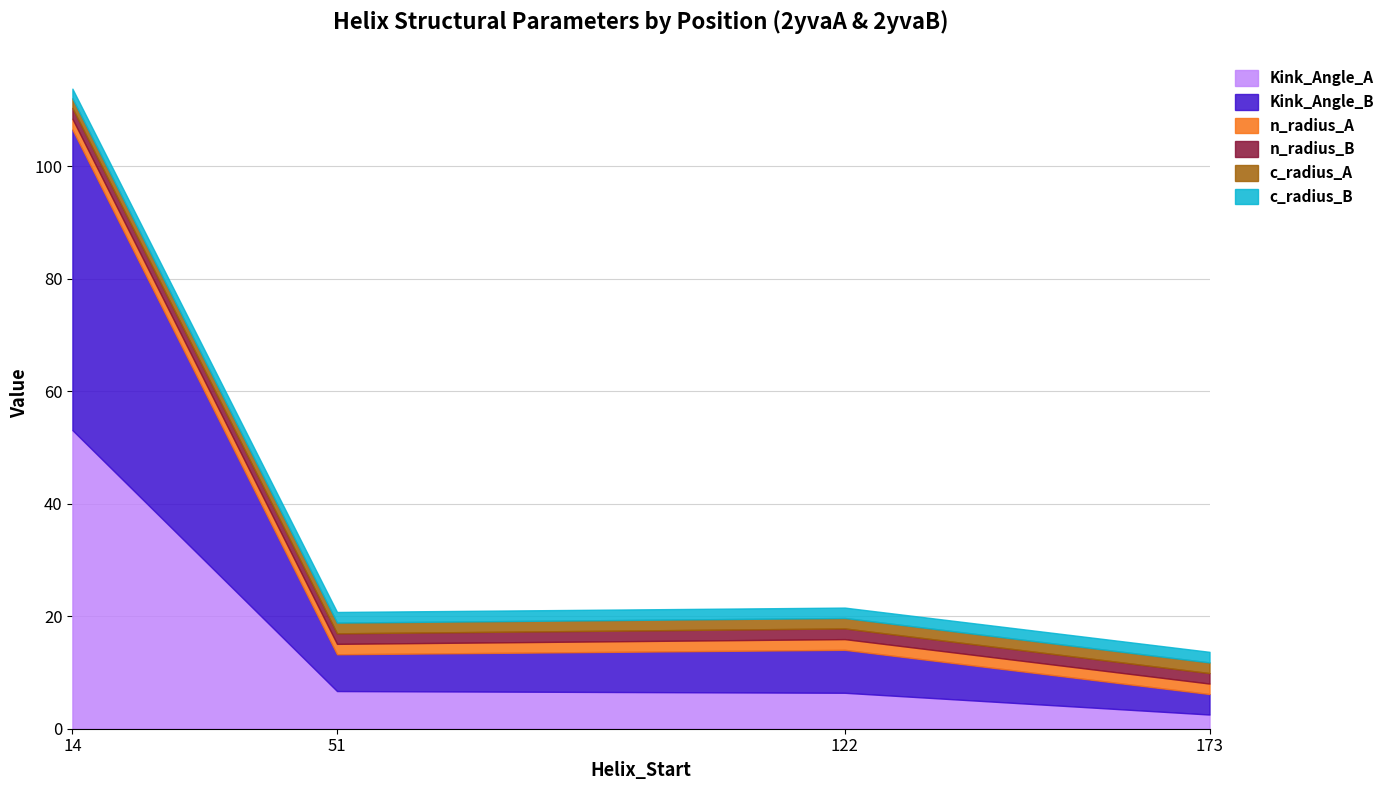

True or false: n_radius_B and Kink_Angle_B intersect in this chart.

False